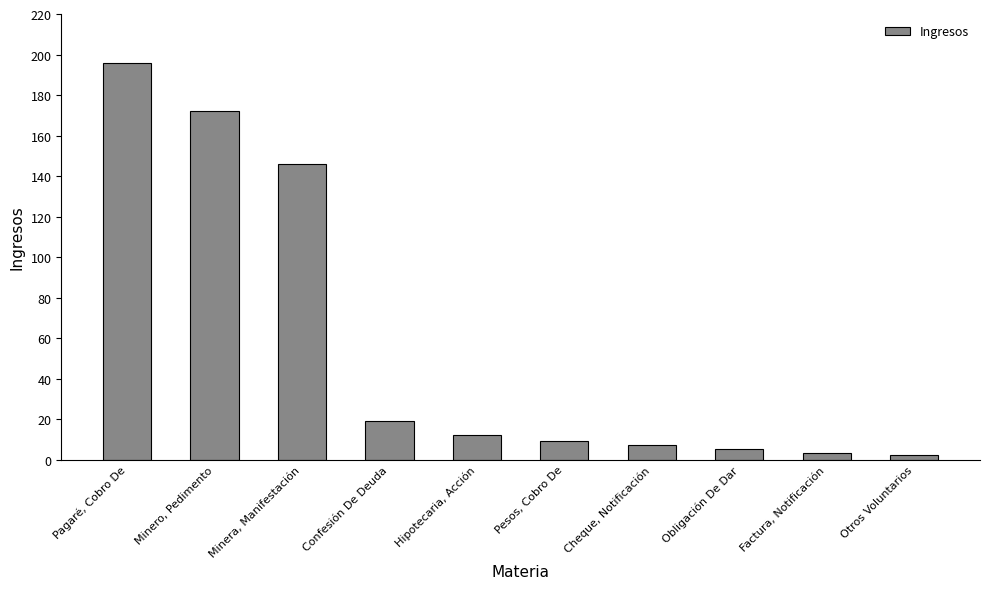

What is the change in value from Confesión De Deuda to Factura, Notificación?

-16